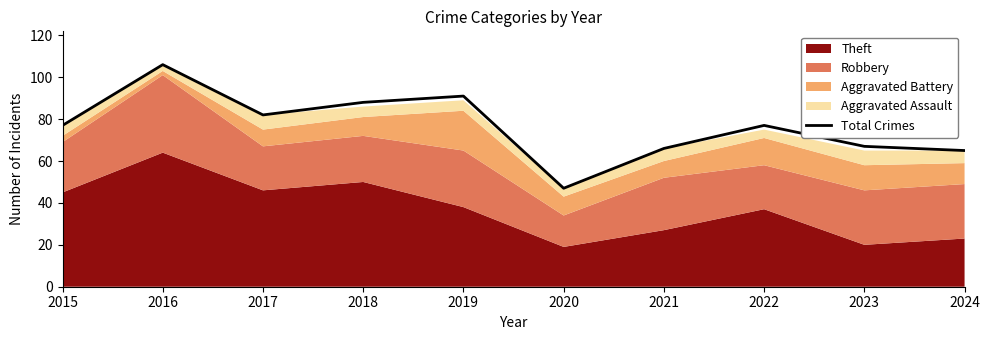

What is the value of the 3rd point from the left?

82